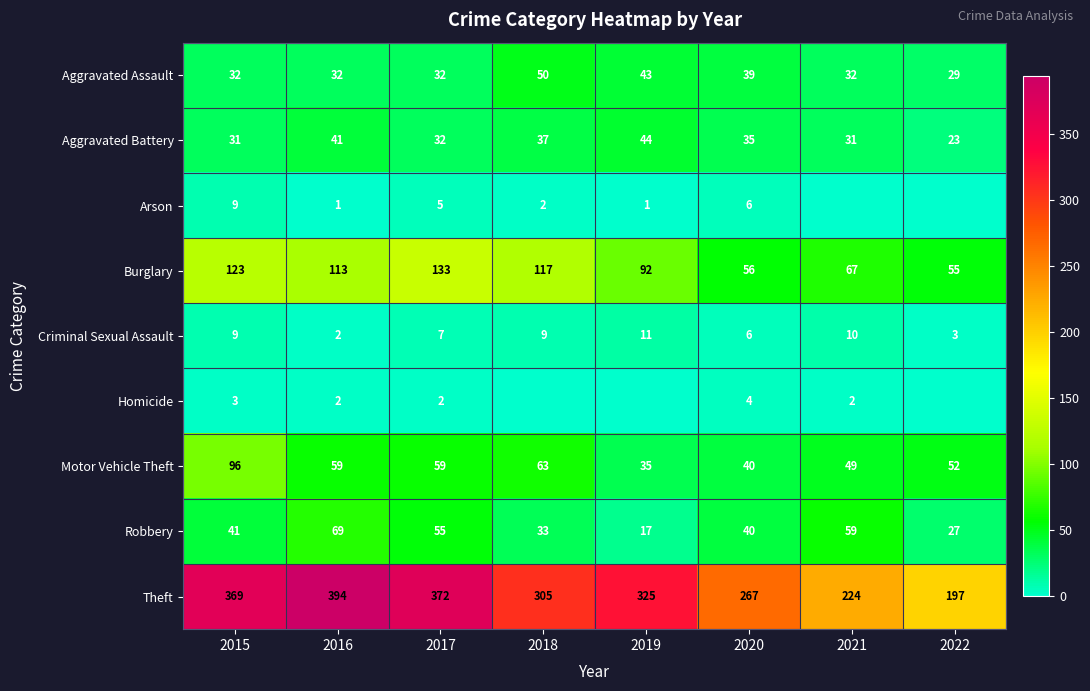

What is the difference between the maximum and minimum values in the Robbery series?

52